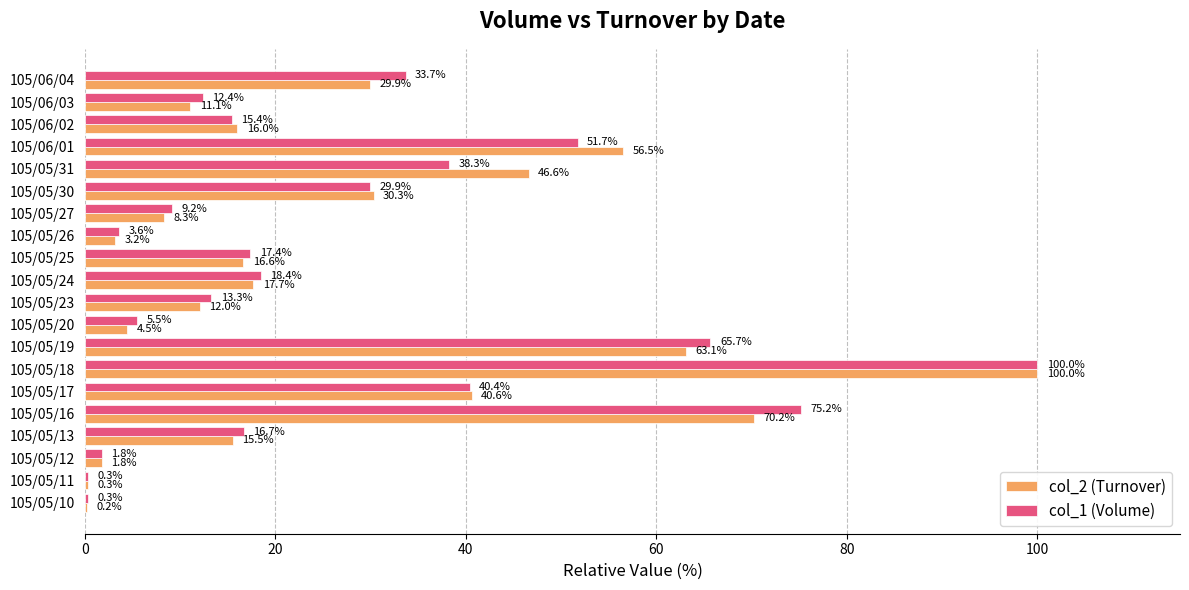

True or false: col_1 (Volume) has a value of 27.0 at 105/06/02.

False